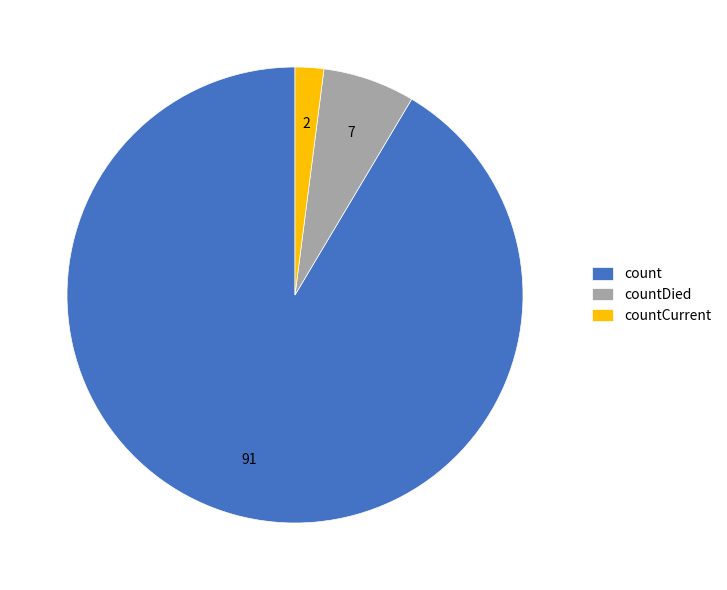

How many segments does this pie chart have?

3